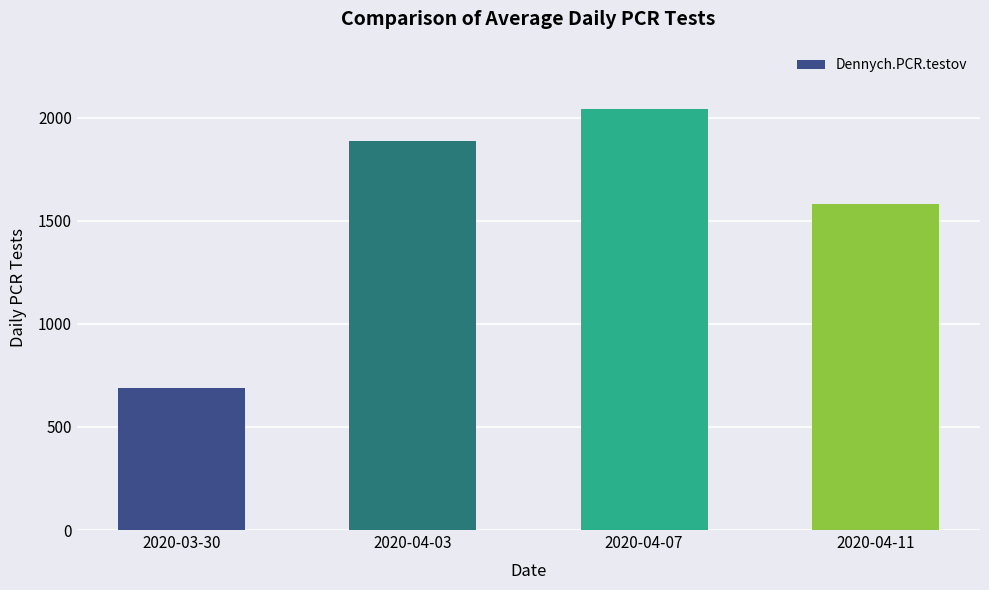

Reading left to right, transcribe all the data shown in this chart.

688	1889	2042	1580